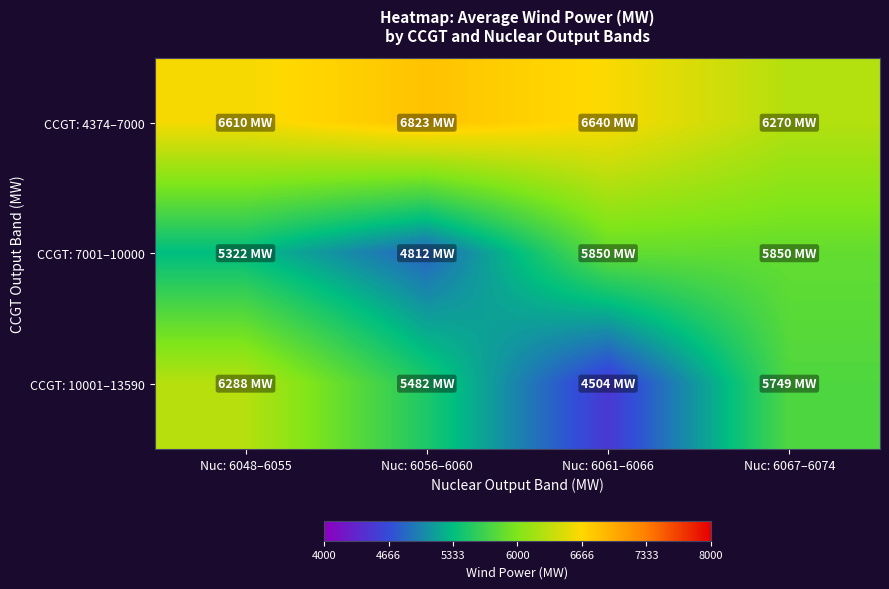

Reading left to right, extract all data points from this chart.

CCGT: 4374–7000: Nuc: 6048–6055=6610.2	Nuc: 6056–6060=6822.7	Nuc: 6061–6066=6639.5	Nuc: 6067–6074=6270.0
CCGT: 7001–10000: Nuc: 6048–6055=5322.0	Nuc: 6056–6060=4812.0	Nuc: 6061–6066=5849.9	Nuc: 6067–6074=5849.9
CCGT: 10001–13590: Nuc: 6048–6055=6287.7	Nuc: 6056–6060=5482.0	Nuc: 6061–6066=4504.0	Nuc: 6067–6074=5749.2